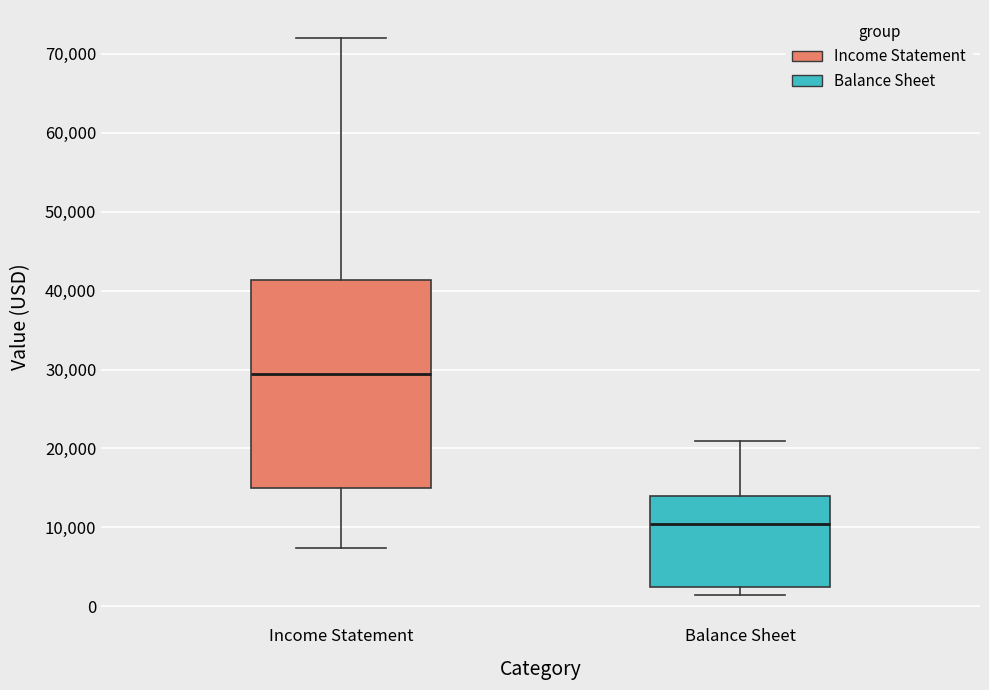

Which box is the tallest, from its lower edge to its upper edge?

Income Statement